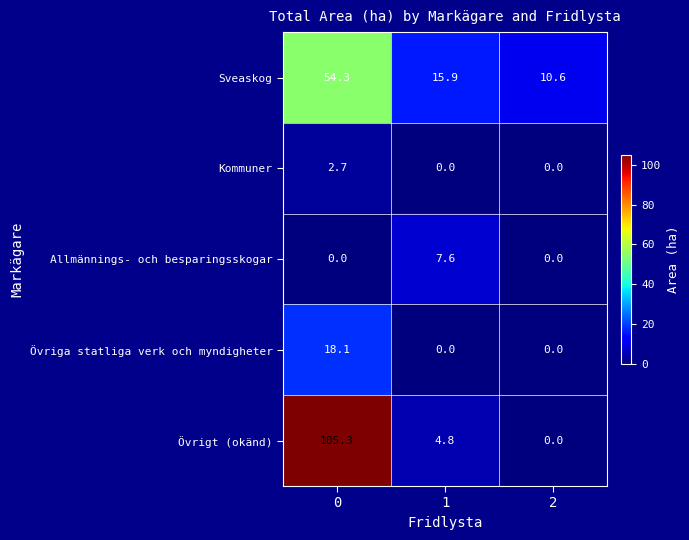

Which series has the largest total across all categories?

Övrigt (okänd)